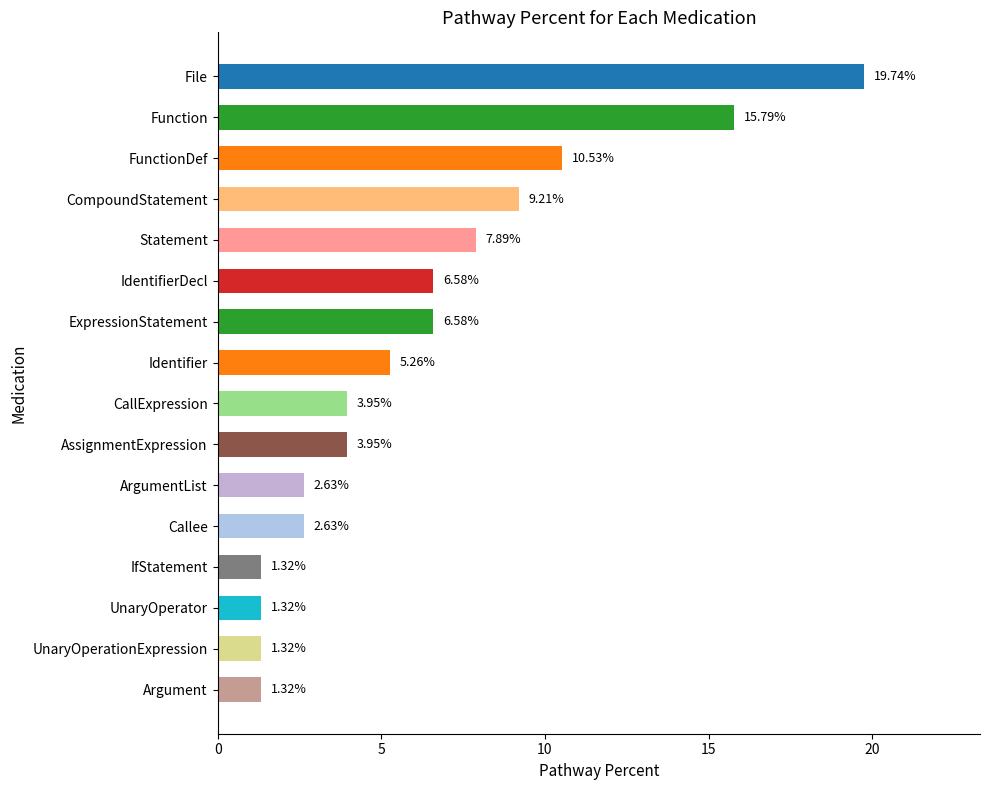

What is the difference between the second highest and minimum values?

14.5